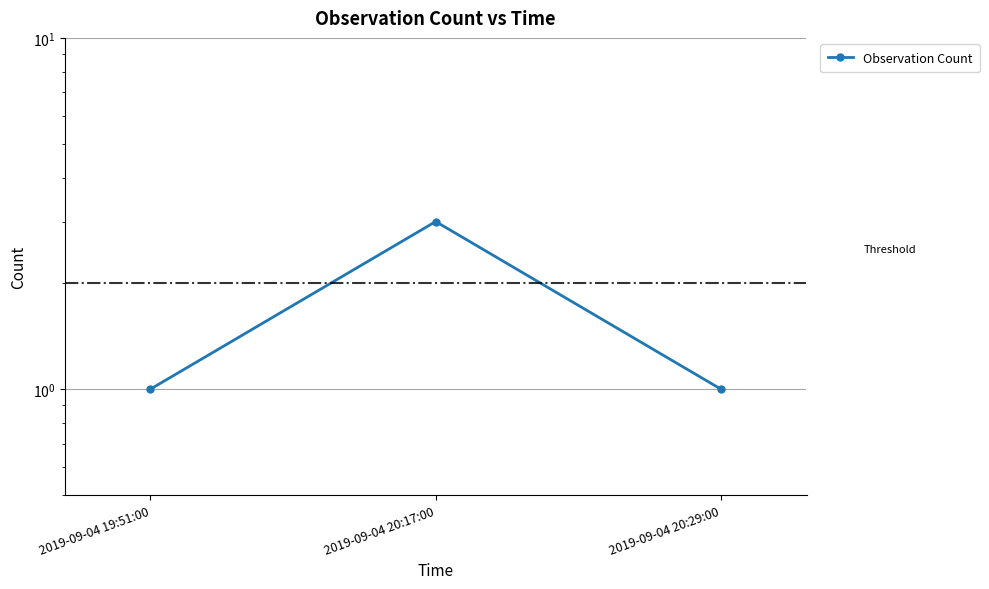

What is the difference between the values at 2019-09-04 20:17:00 and 2019-09-04 20:29:00?

2